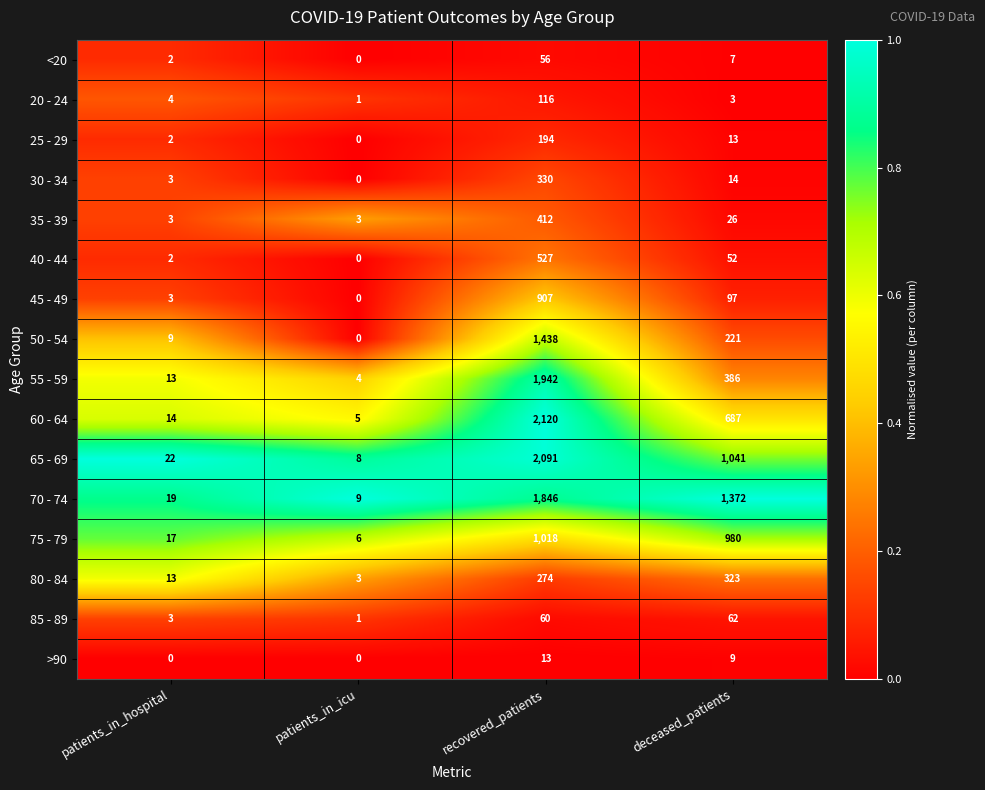

Which label corresponds to the largest value in the chart?

recovered_patients